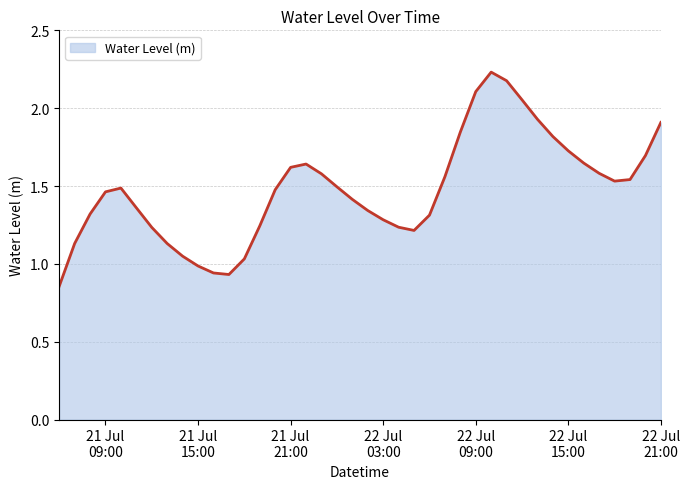

True or false: there are more than 2 points higher than both neighbors.

True